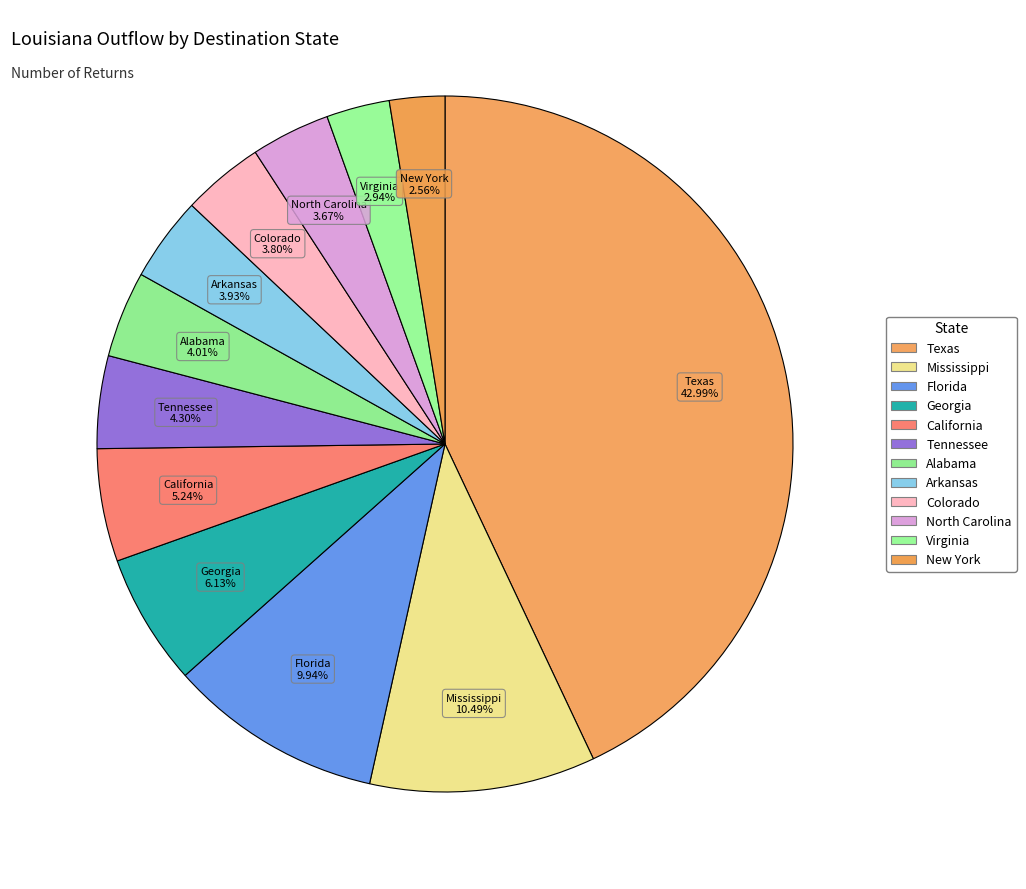

How many slices are in this pie chart?

12